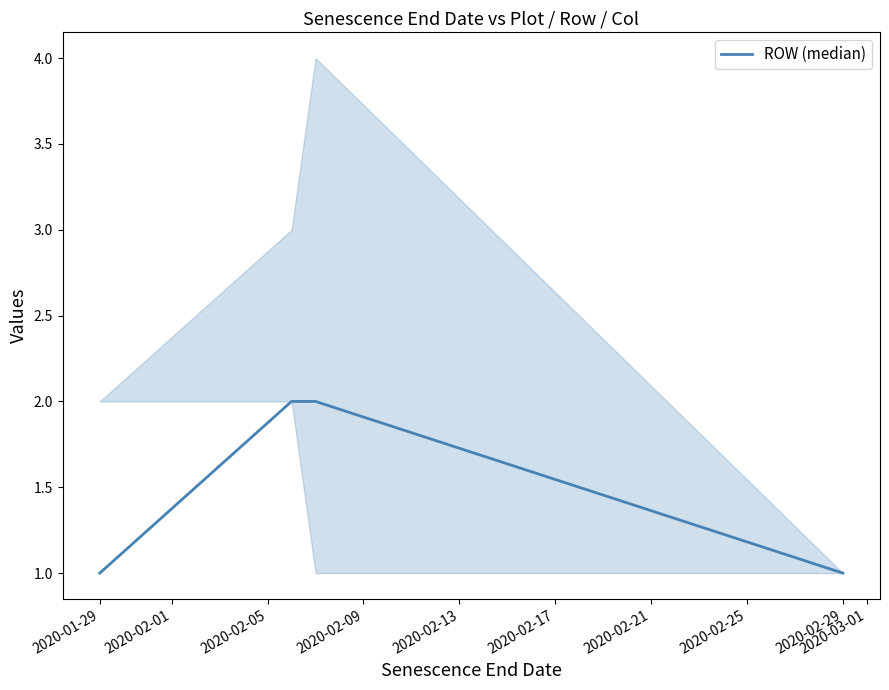

What is the average value?

2